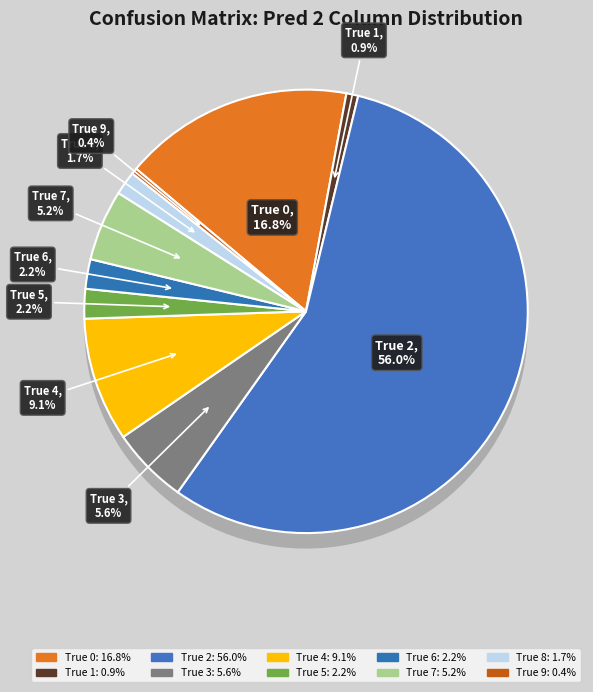

Rank the categories by value from lowest to highest.

True 9, True 1, True 8, True 5, True 6, True 7, True 3, True 4, True 0, True 2